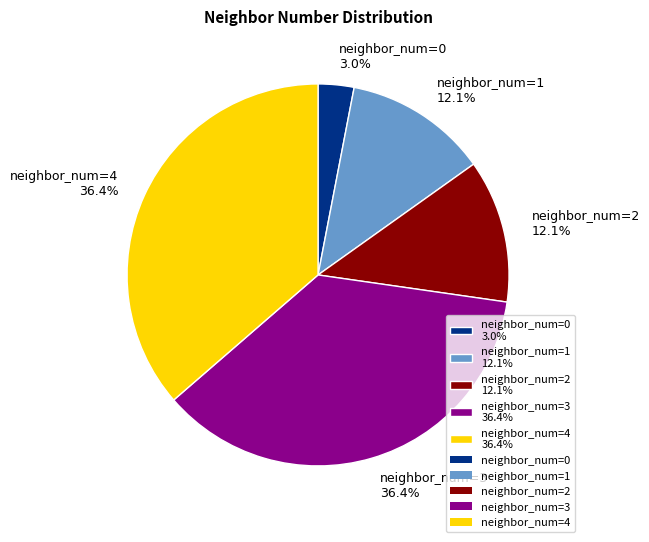

The neighbor_num=1 slice represents 12% of the pie. True or false?

True